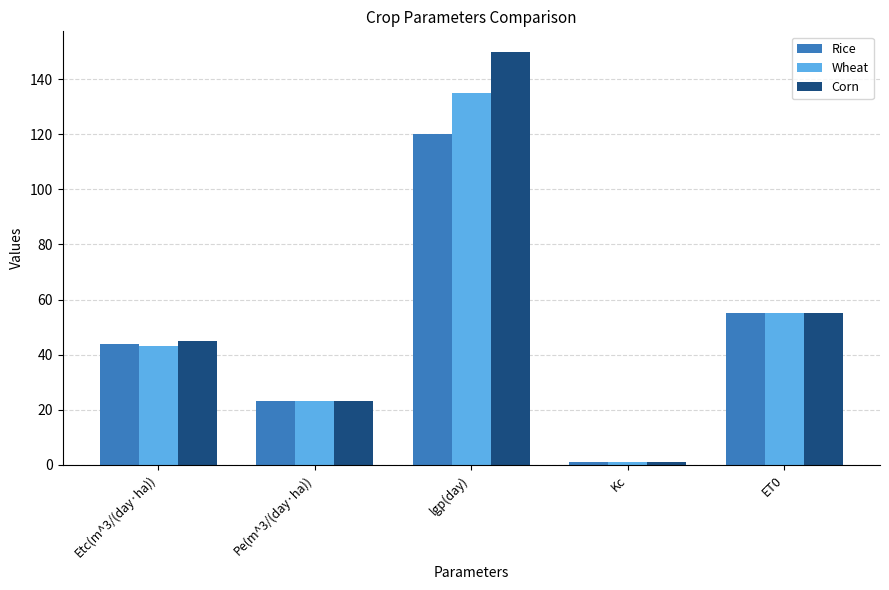

Is the value of Rice at ET0 greater than the value of Corn at lgp(day)?

No